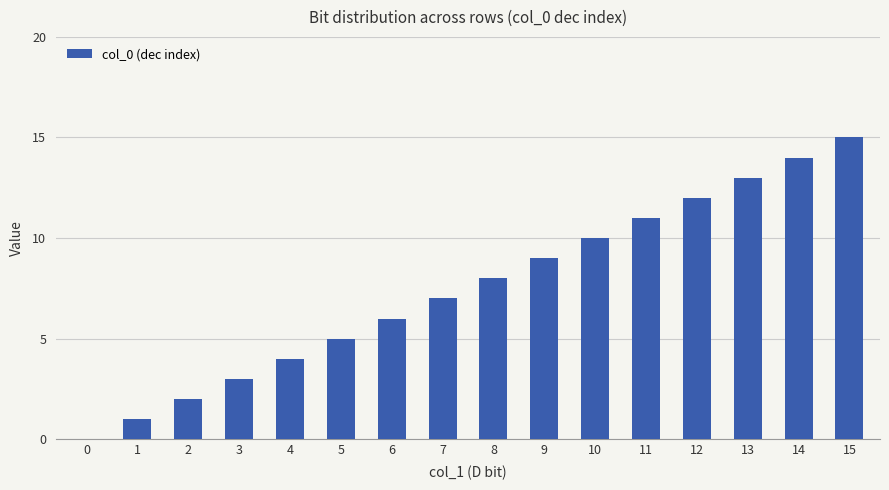

What is the change in value from 4 to 14?

+10